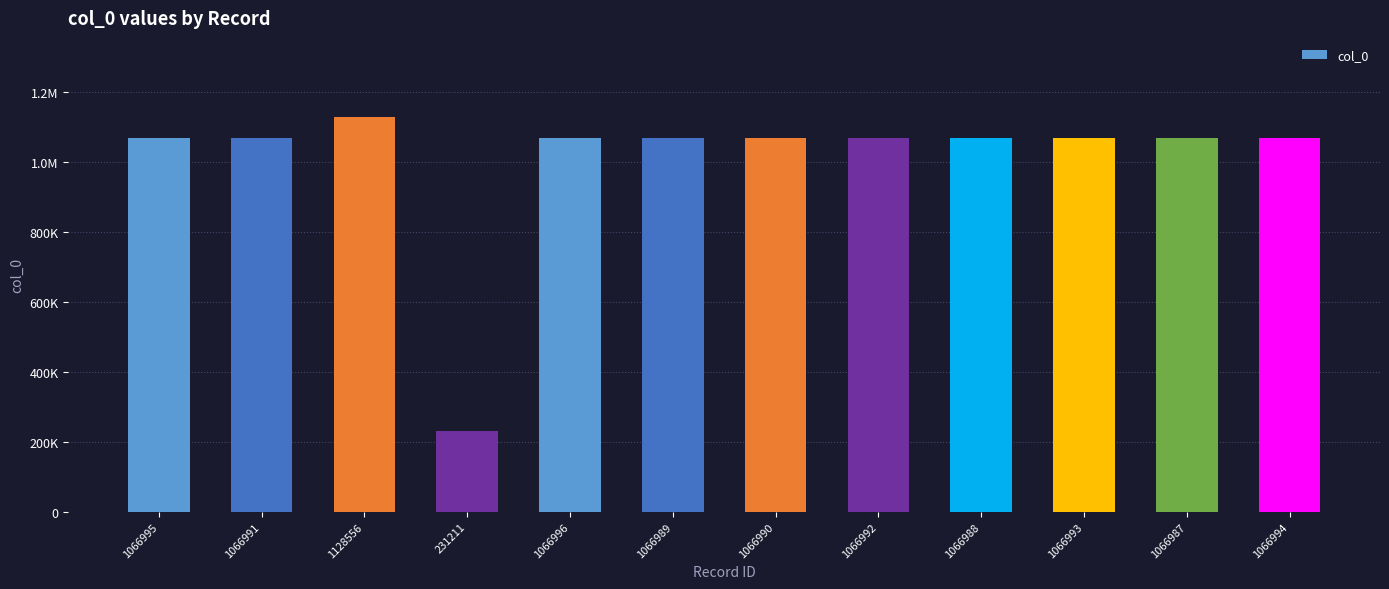

Does the chart contain any negative values?

No